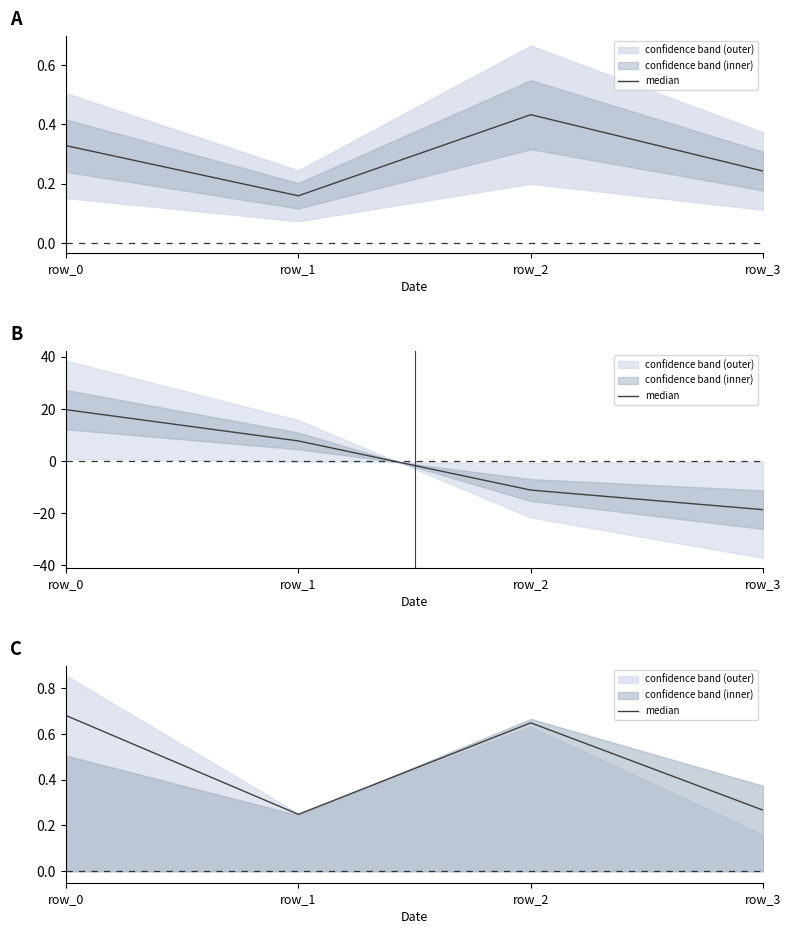

What is the difference between the maximum and second lowest values?

0.4